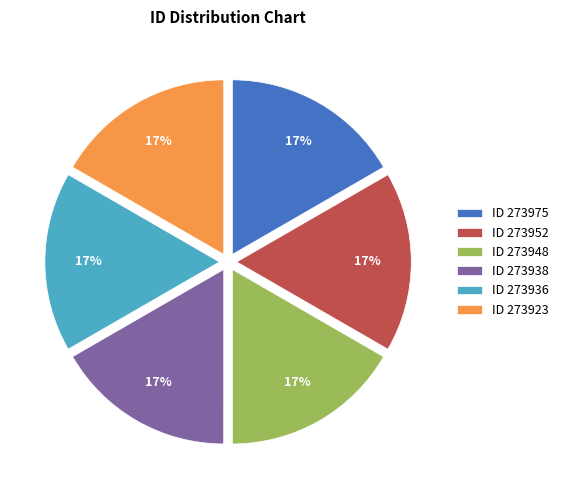

Is there any slice that represents more than half of the pie?

No